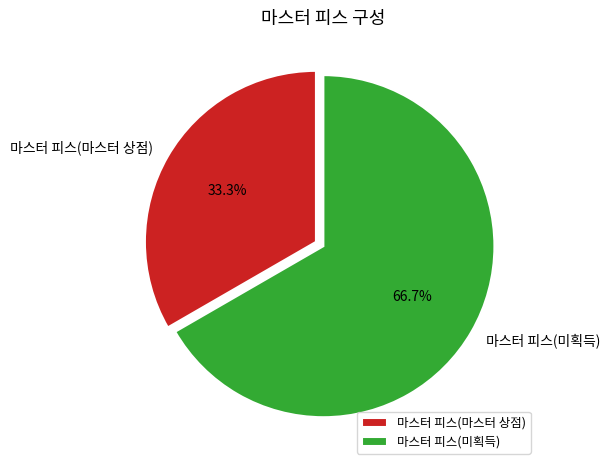

To the nearest percent, what is the difference between the 마스터 피스(마스터 상점) and 마스터 피스(미획득) slice percentages?

33%